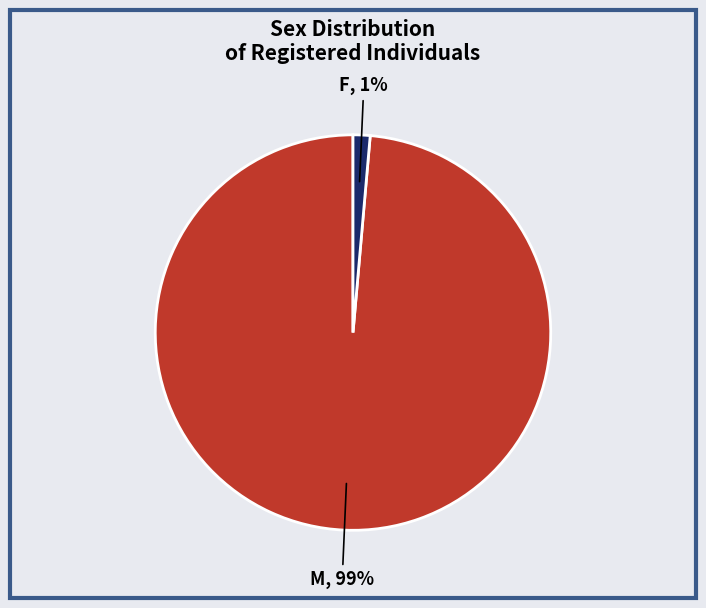

Does F represent more than half of the total?

No